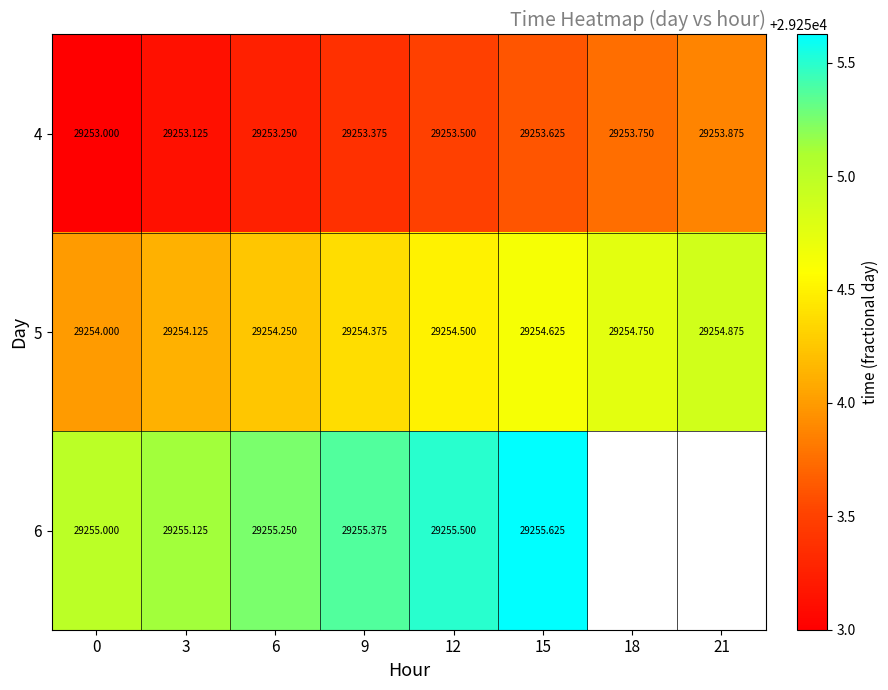

How many values in the 4 series exceed 29253?

7